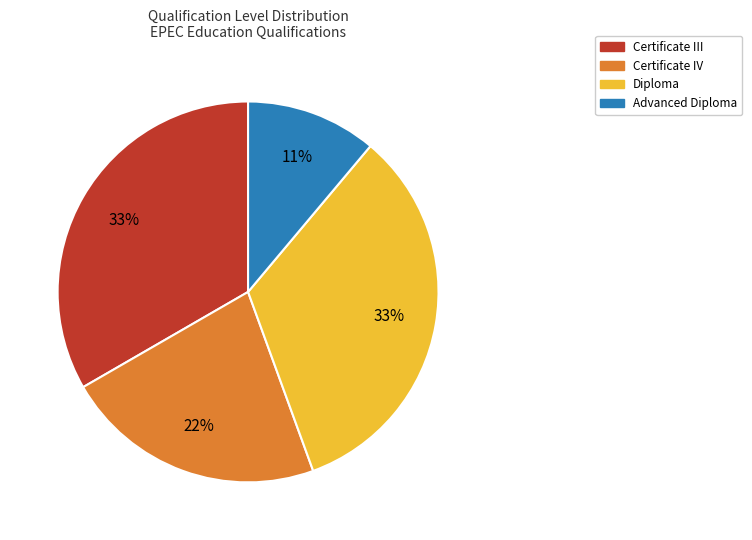

To the nearest percent, what is the difference between the largest and smallest slice percentages?

22%